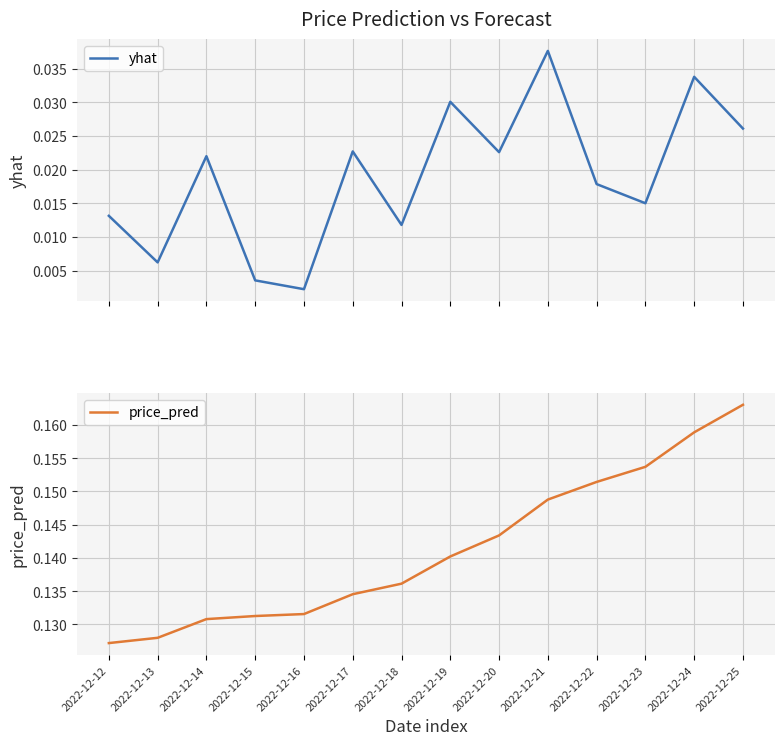

At which label is price_pred closest to 0?

2022-12-12